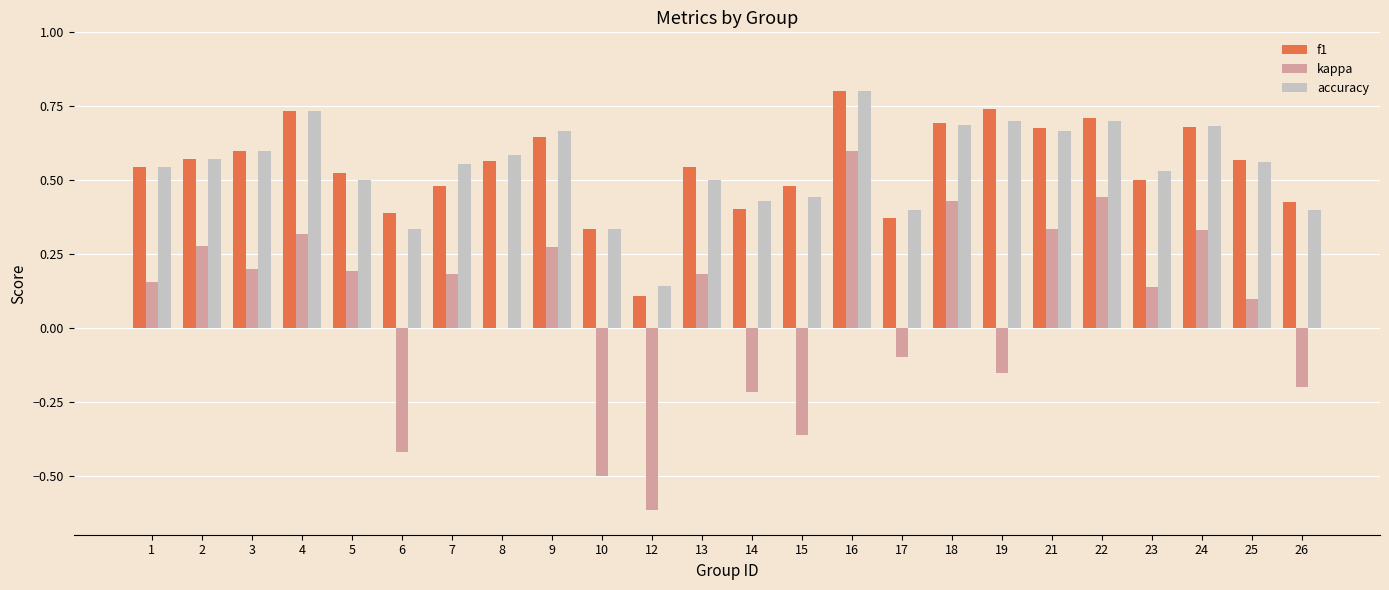

What is the maximum value shown in the chart?

0.8